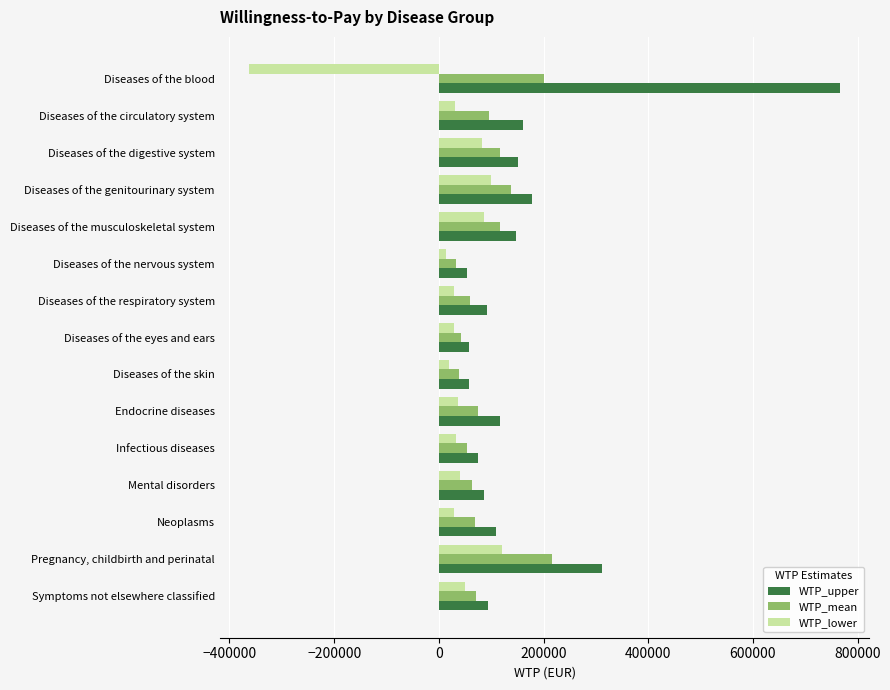

How many values in the WTP_lower series are below 32000?

7